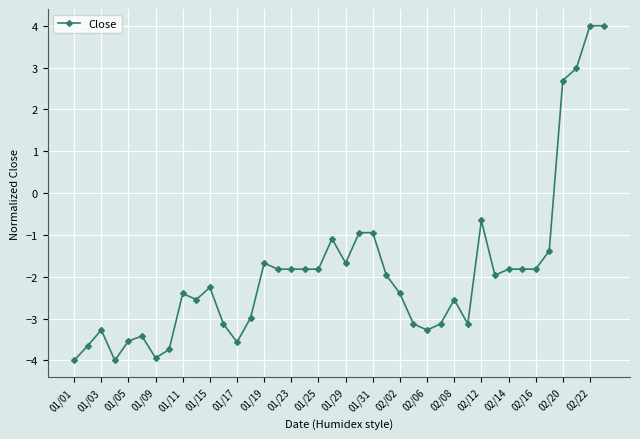

True or false: the data has more than 1 interior local peaks.

True